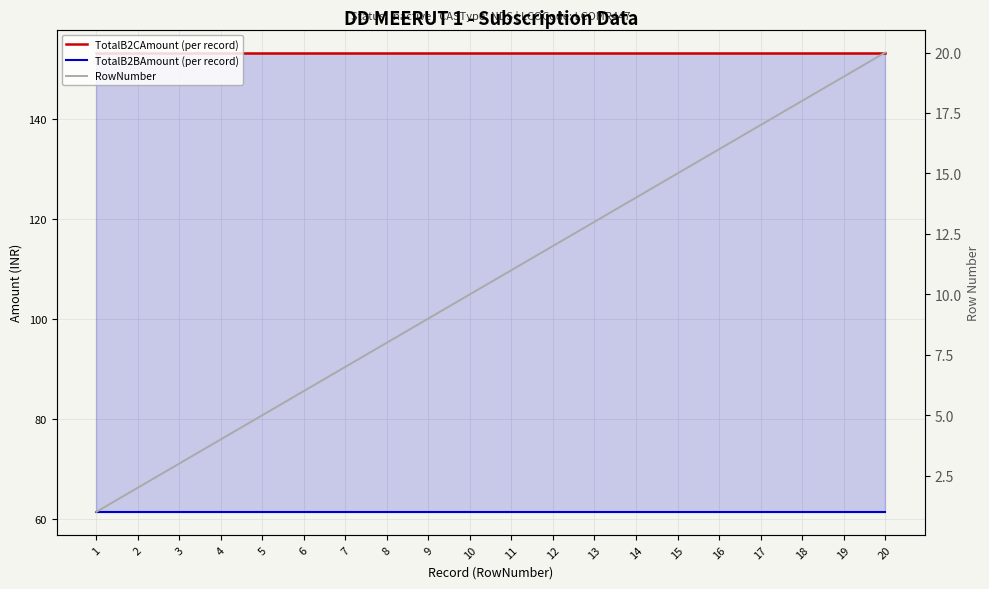

List the series in order of their peak value, lowest first.

RowNumber, TotalB2BAmount (per record), TotalB2CAmount (per record)